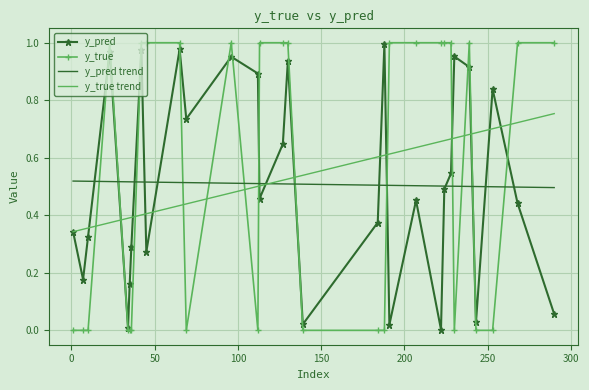

How many intersections are there between y_true trend and y_true?

13